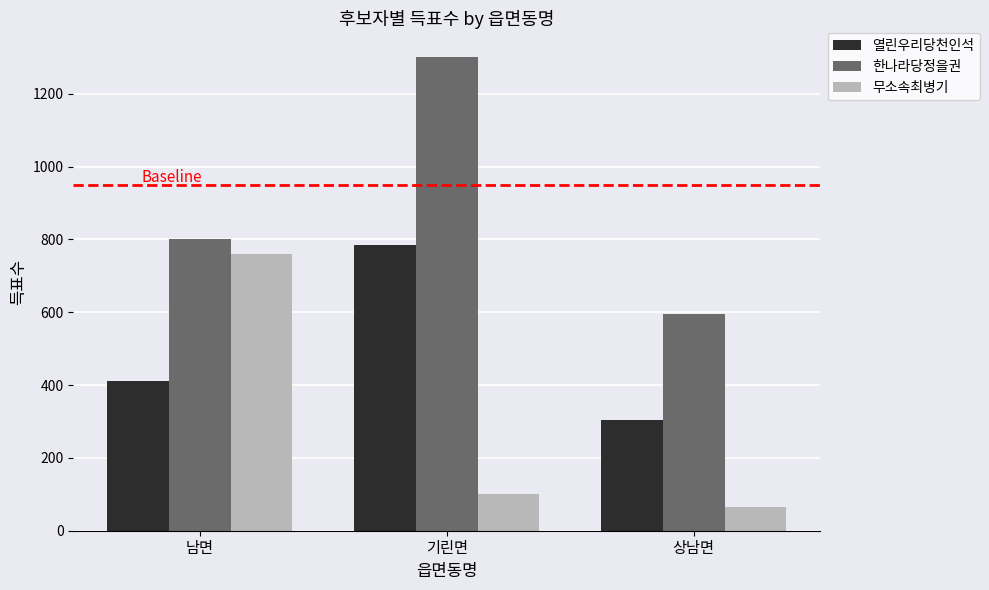

What is the sum of the 한나라당정을권 values at 상남면 and 기린면?

1897